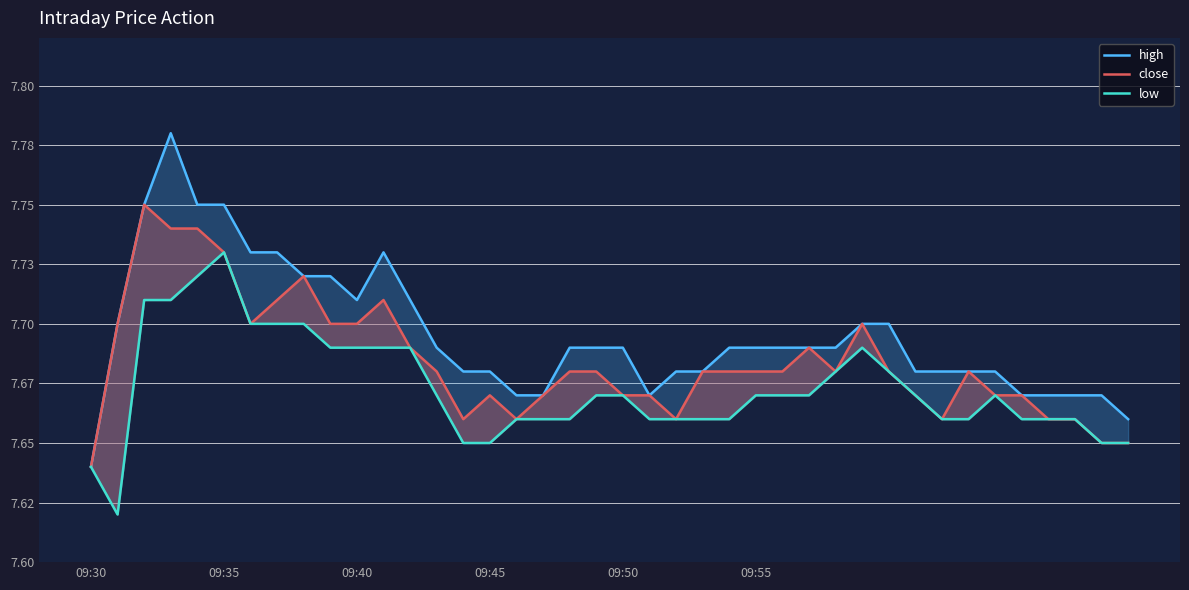

What is the difference between the second highest and minimum values in the low series?

0.1